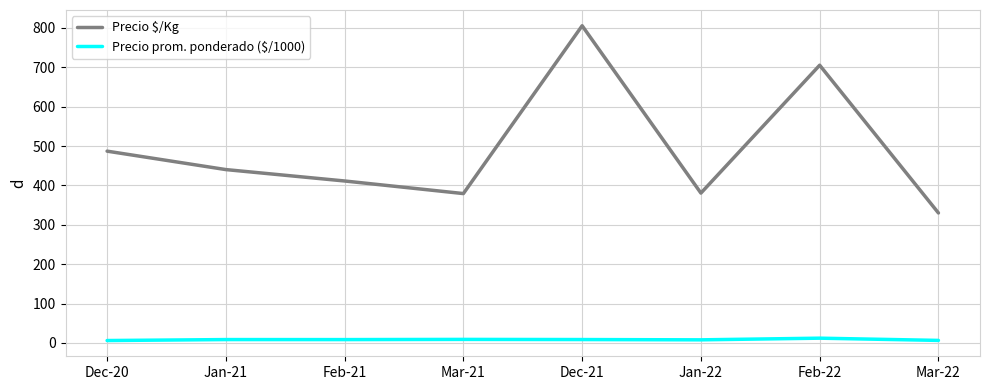

At Mar-22, list the series in order from largest to smallest.

Precio $/Kg, Precio prom. ponderado ($/1000)